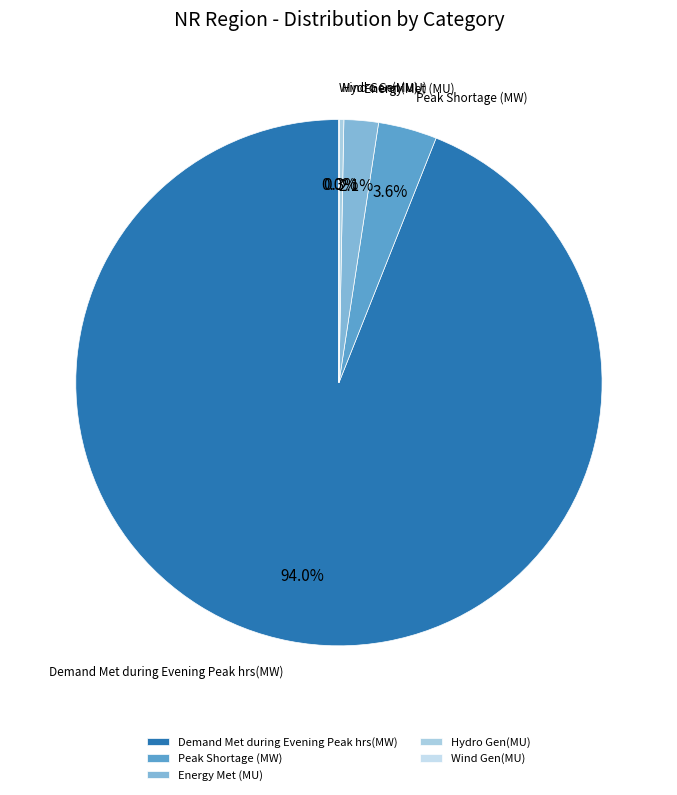

Is there any slice that represents more than half of the pie?

Yes